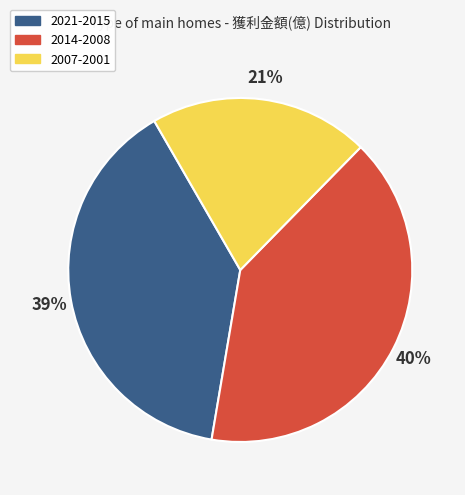

Between 2007-2001 and 2014-2008, which is larger?

2014-2008